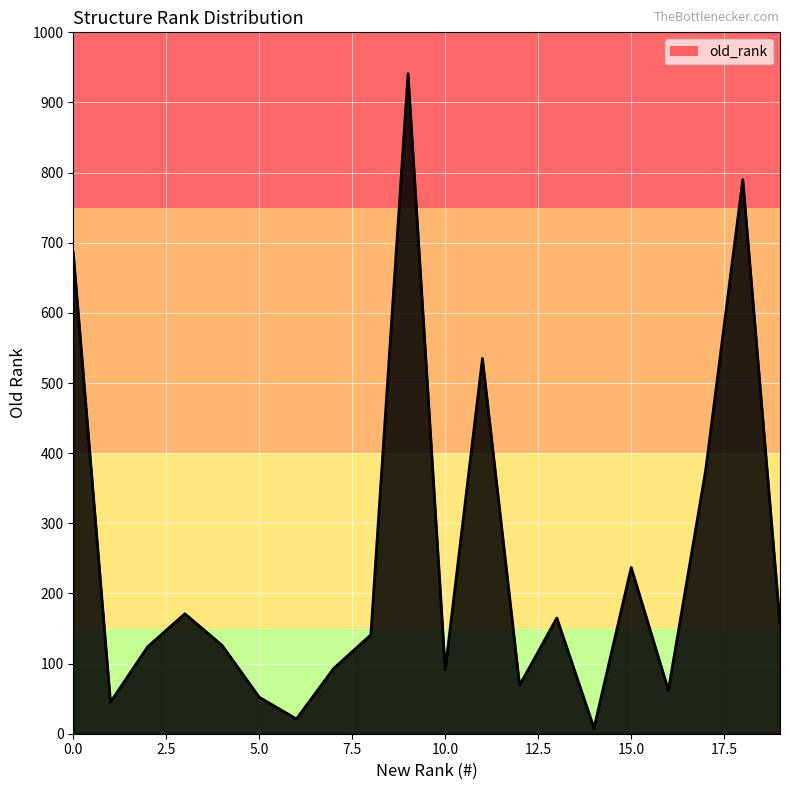

What is the greatest value displayed?

941